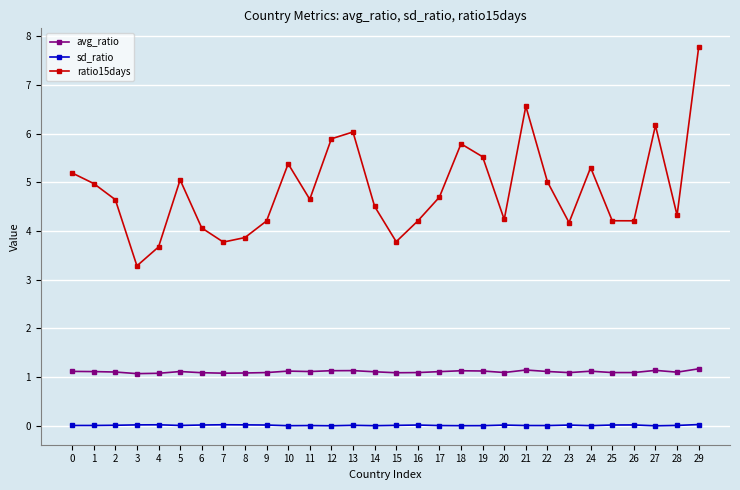

The value of ratio15days at 13 is 6.0. True or false?

True